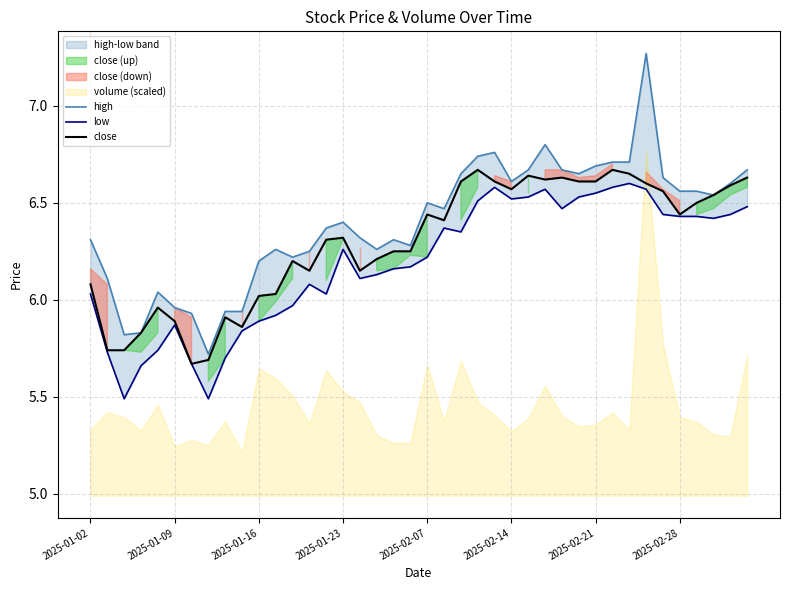

True or false: high and low intersect in this chart.

False